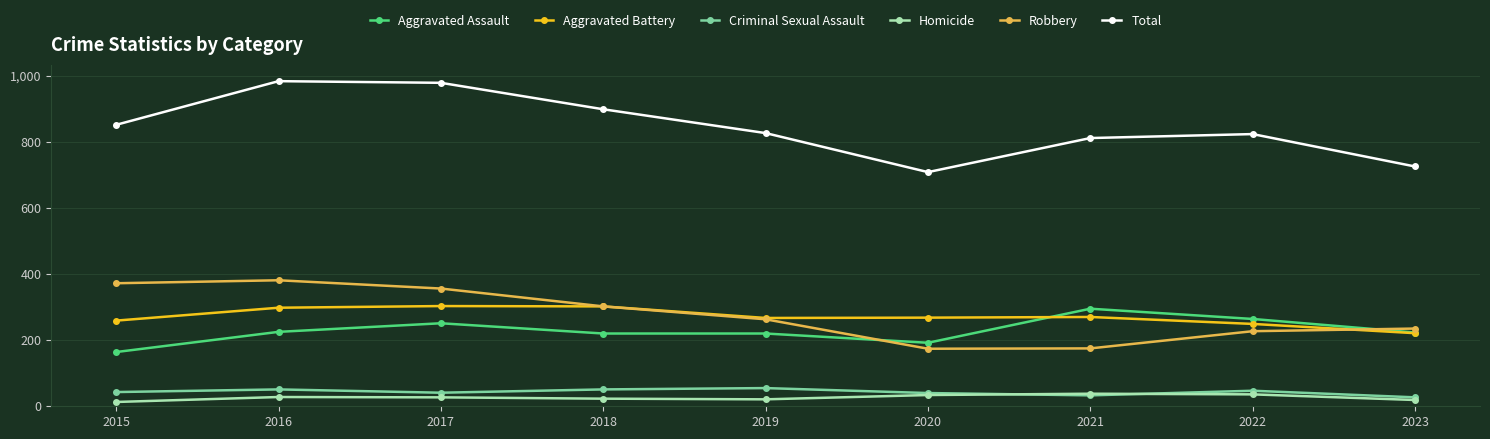

Does the chart have visible grid lines?

Yes